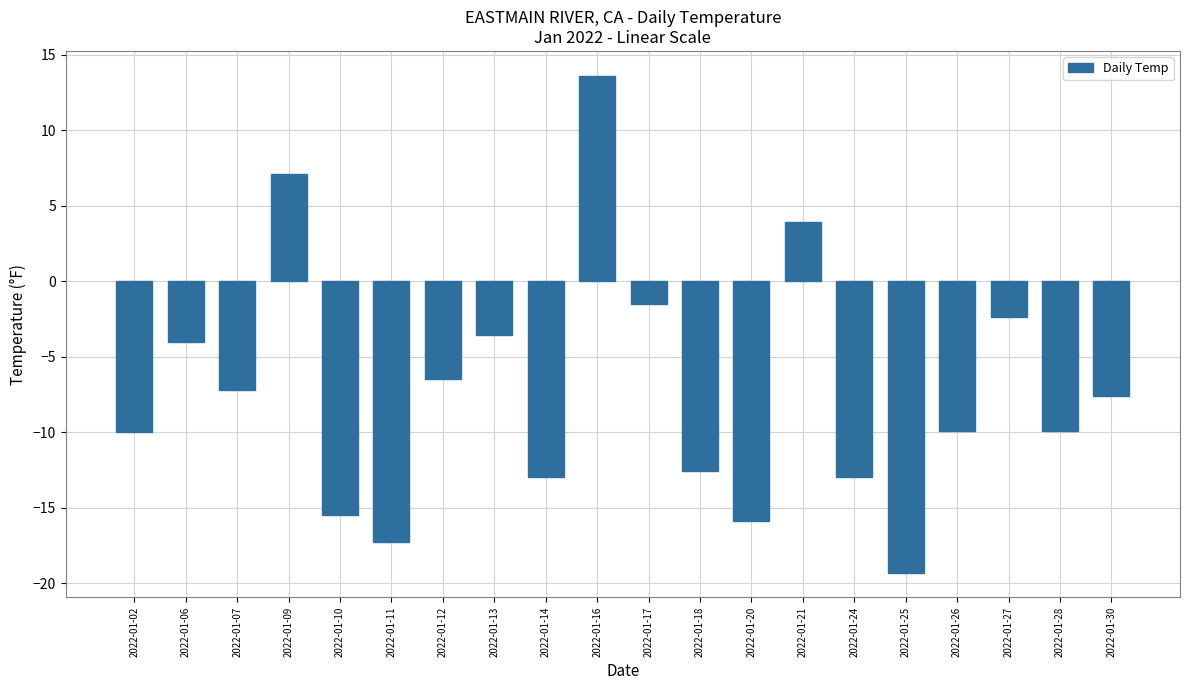

How many bars are there in total?

20